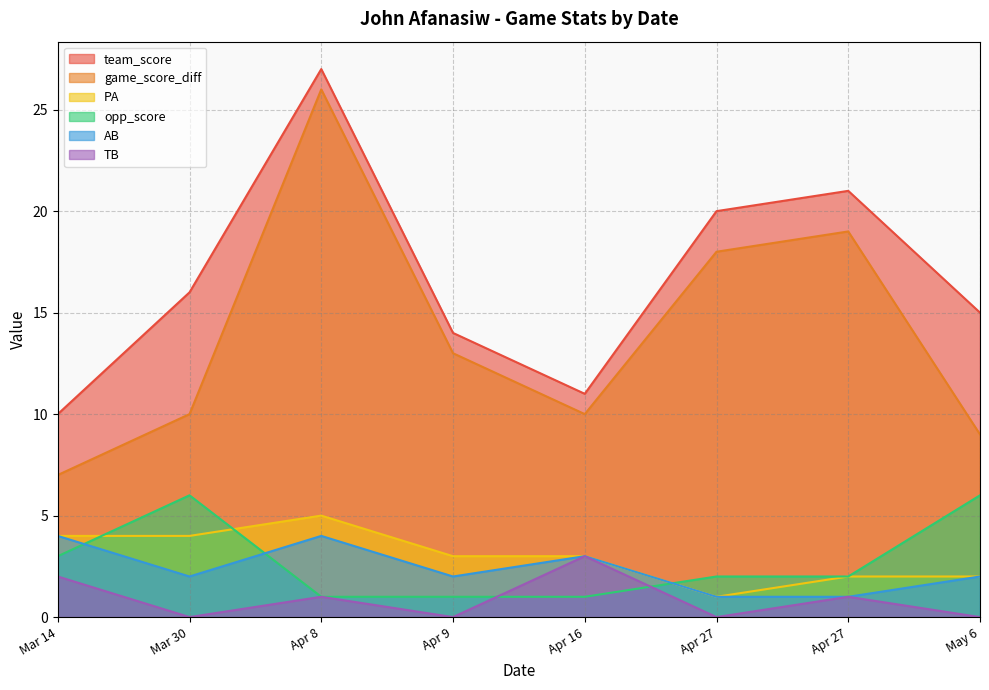

What is the approximate value of opp_score at Apr 9?

1